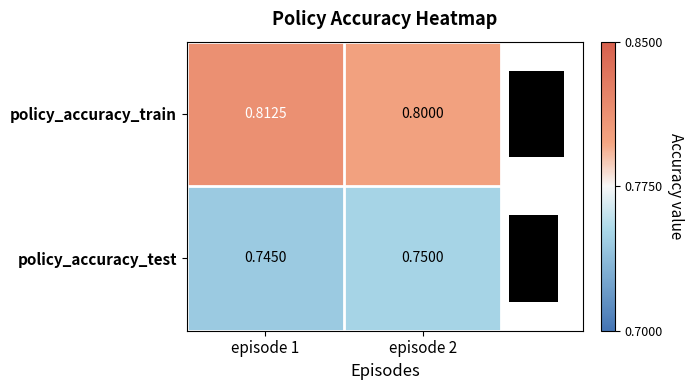

Is the value of policy_accuracy_train at episode 2 greater than the value of policy_accuracy_test at episode 2?

Yes